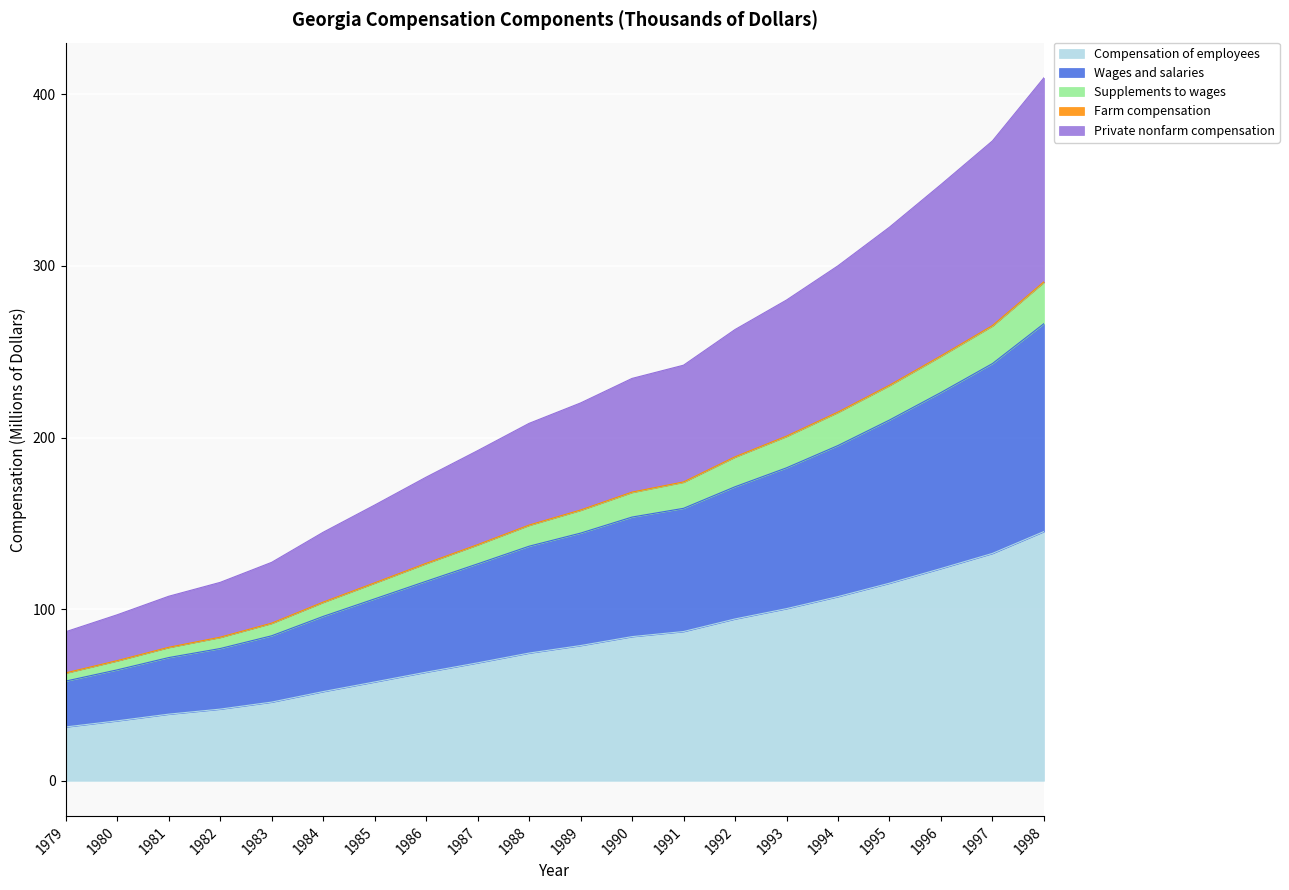

True or false: Wages and salaries and Private nonfarm compensation intersect in this chart.

False